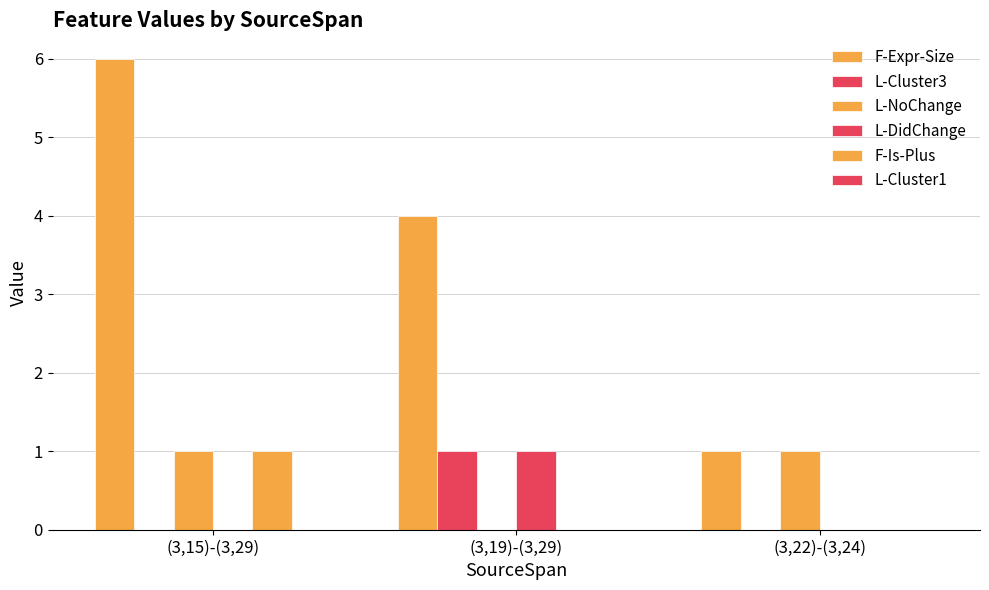

Count the number of categories in the chart.

3